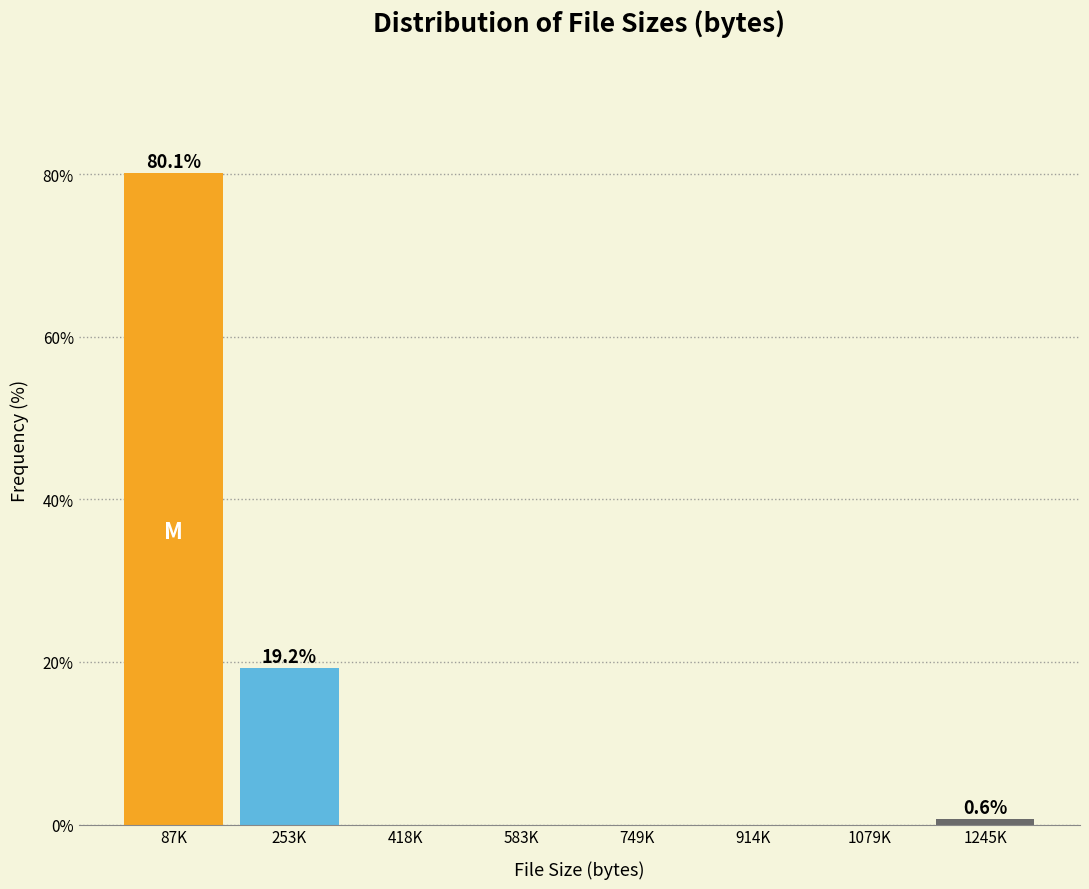

Reading right to left, list all the values displayed in this chart.

1245K=0.6	1079K=0.0	914K=0.0	749K=0.0	583K=0.0	418K=0.0	253K=19.2	87K=80.1